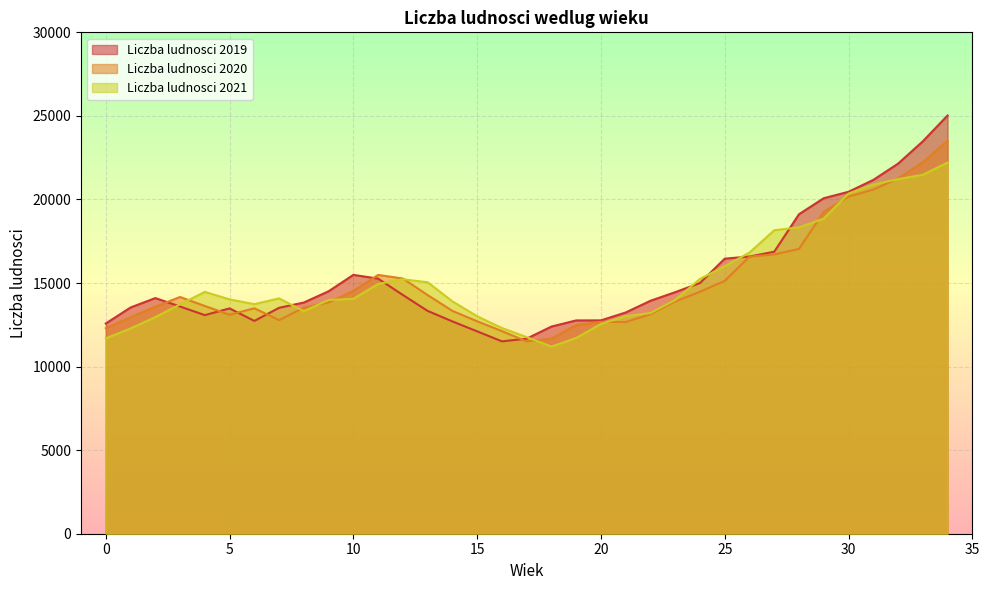

At how many categories does at least one series exceed 13327?

27